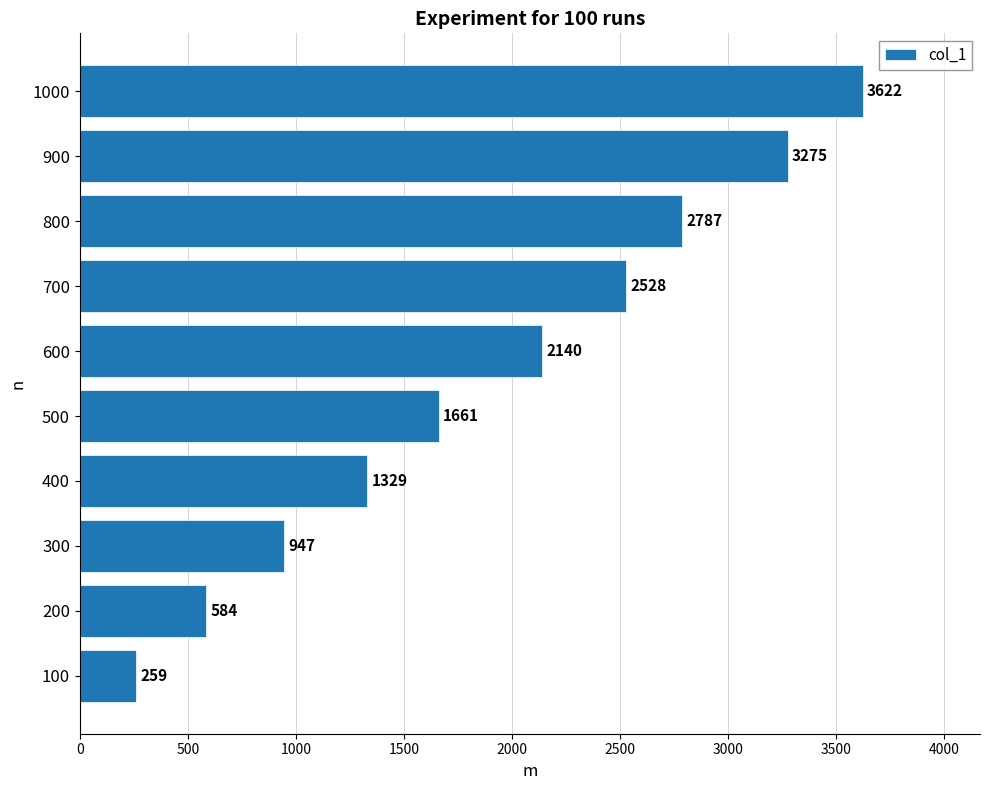

How many values are below 2140?

5